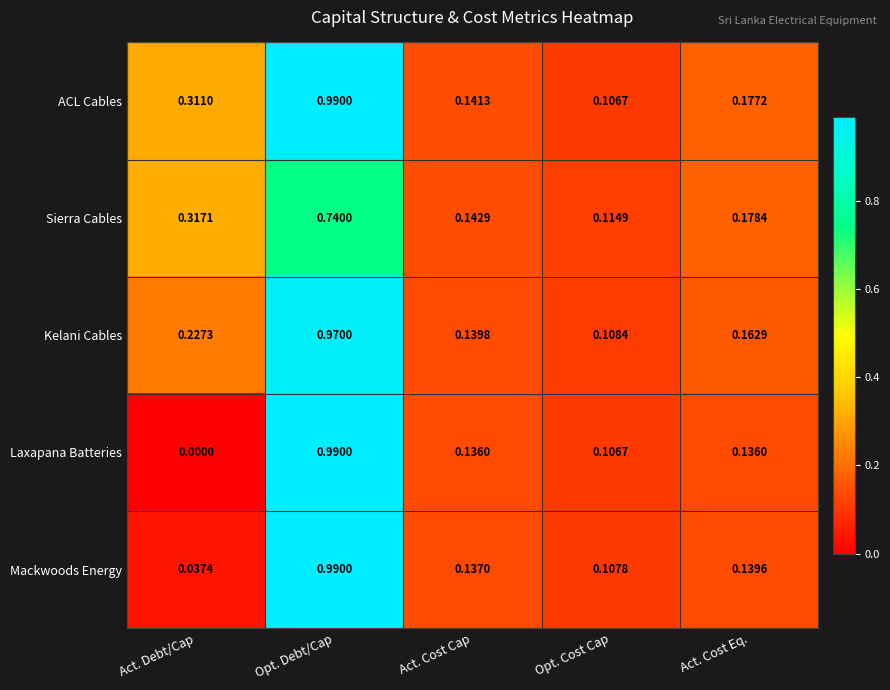

Between Opt. Cost Cap and Act. Cost Eq., which series saw the biggest shift?

ACL Cables